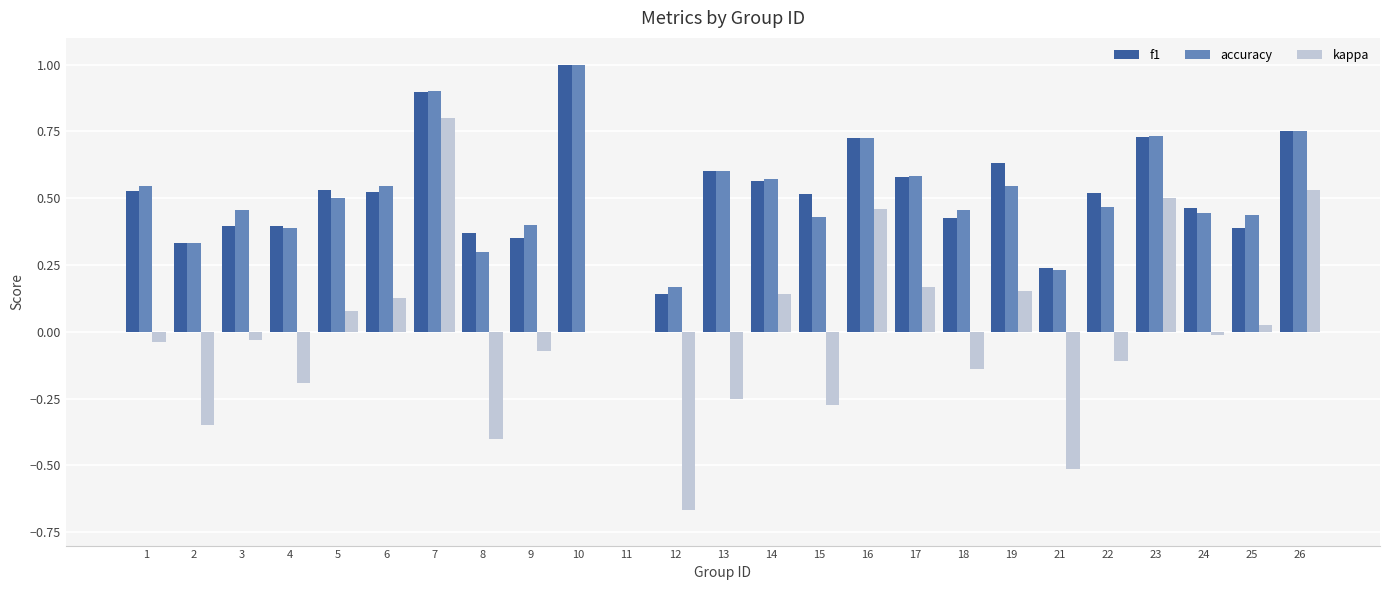

The kappa series shows 0.5 at 16. True or false?

True